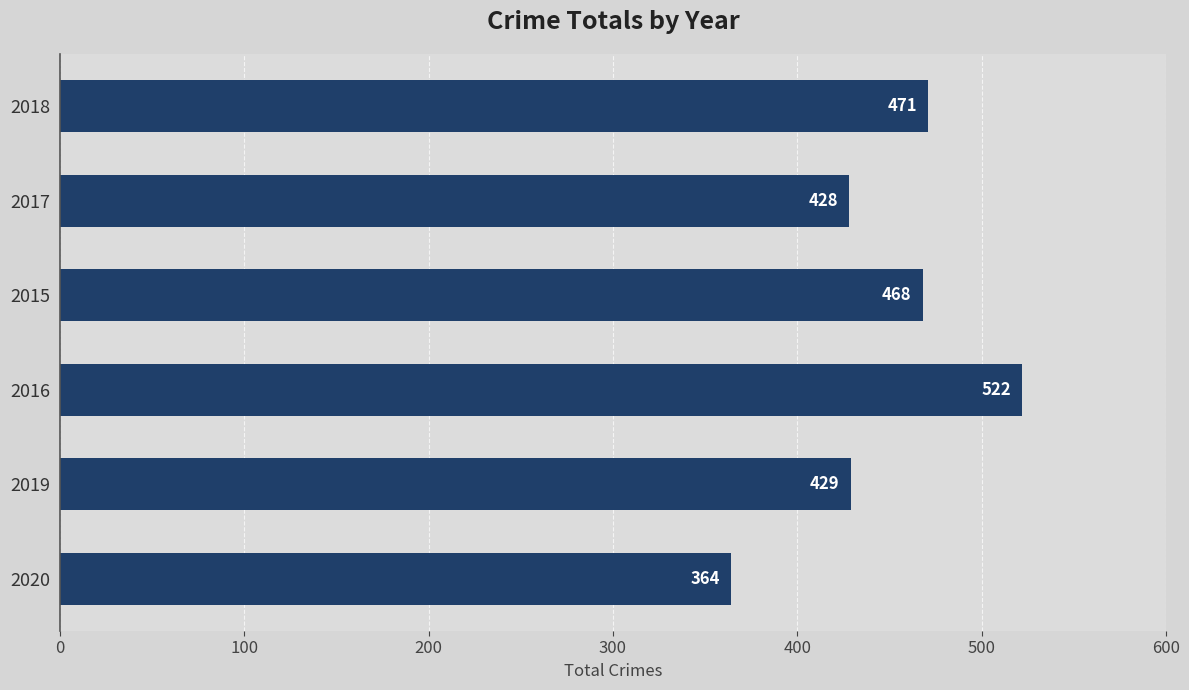

The chart shows a value of 468 at 2015. True or false?

True